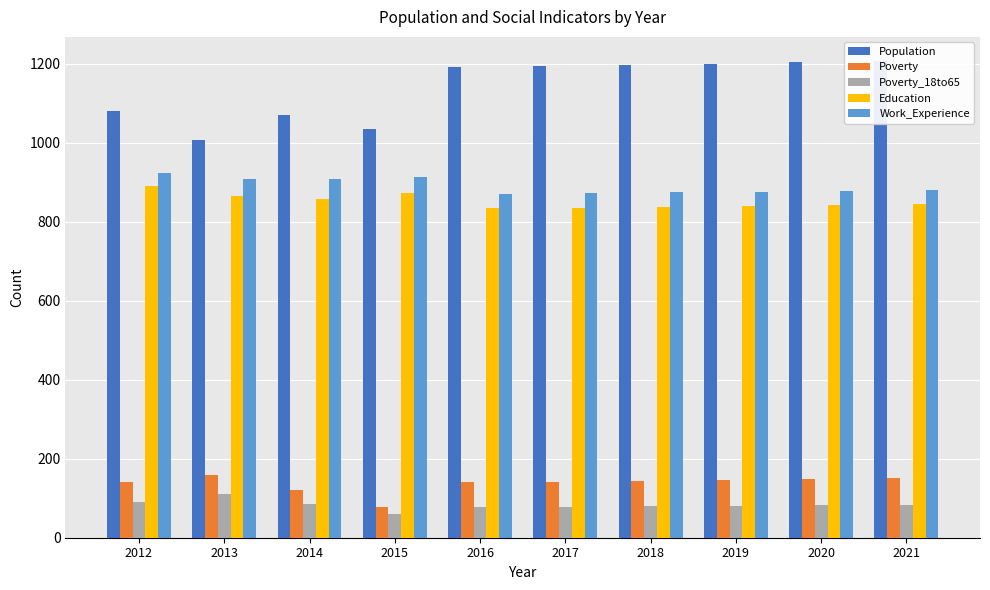

Reading left to right, extract all data points from this chart.

Population: 1080	1006	1070	1035	1192	1195	1198	1201	1205	1208
Poverty: 140	159	121	77	140	142	144	146	148	150
Poverty_18to65: 91	111	86	61	77	78	80	81	82	84
Education: 891	866	859	874	834	834	837	839	842	844
Work_Experience: 923	909	909	914	871	873	875	876	878	880